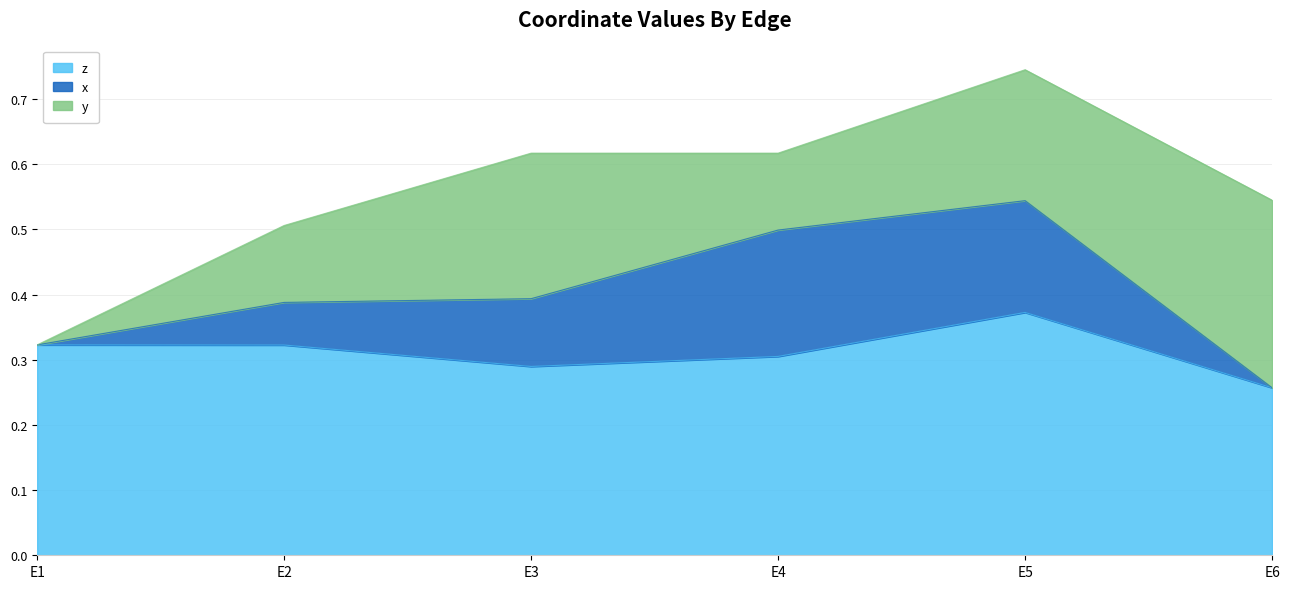

How many series are shown in this chart?

3